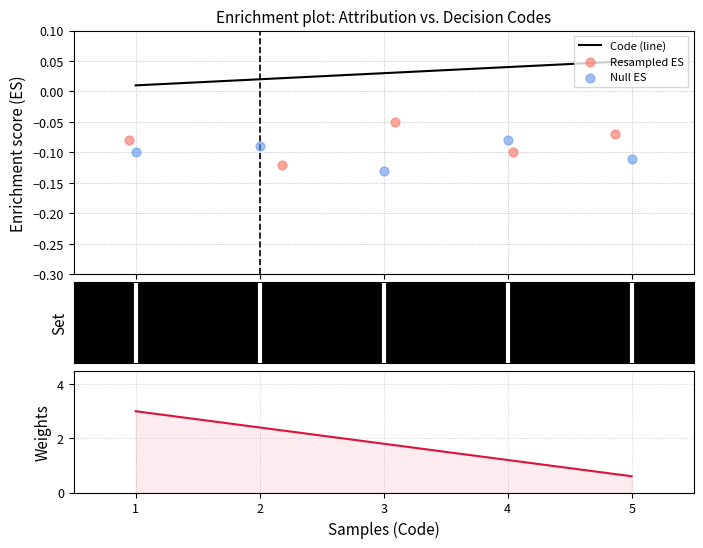

At how many categories does at least one series exceed 0?

5